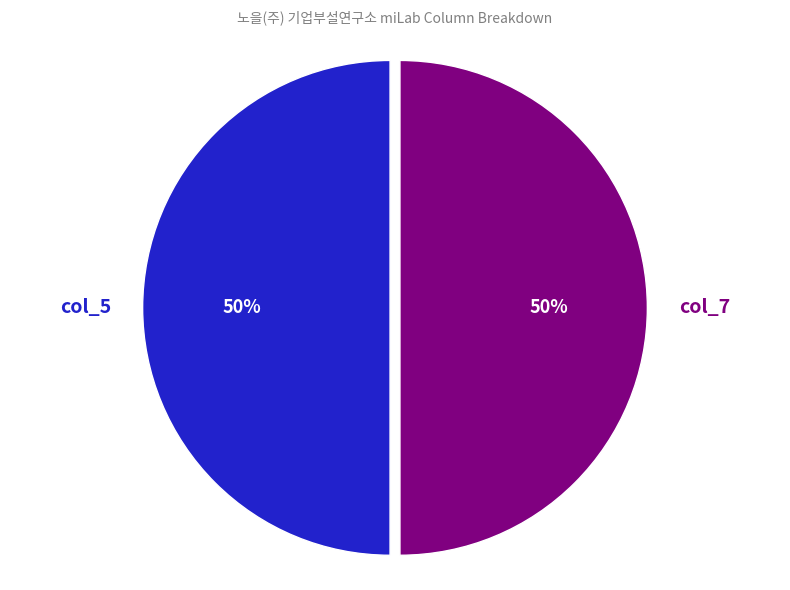

To the nearest percent, what is the average slice percentage?

50%